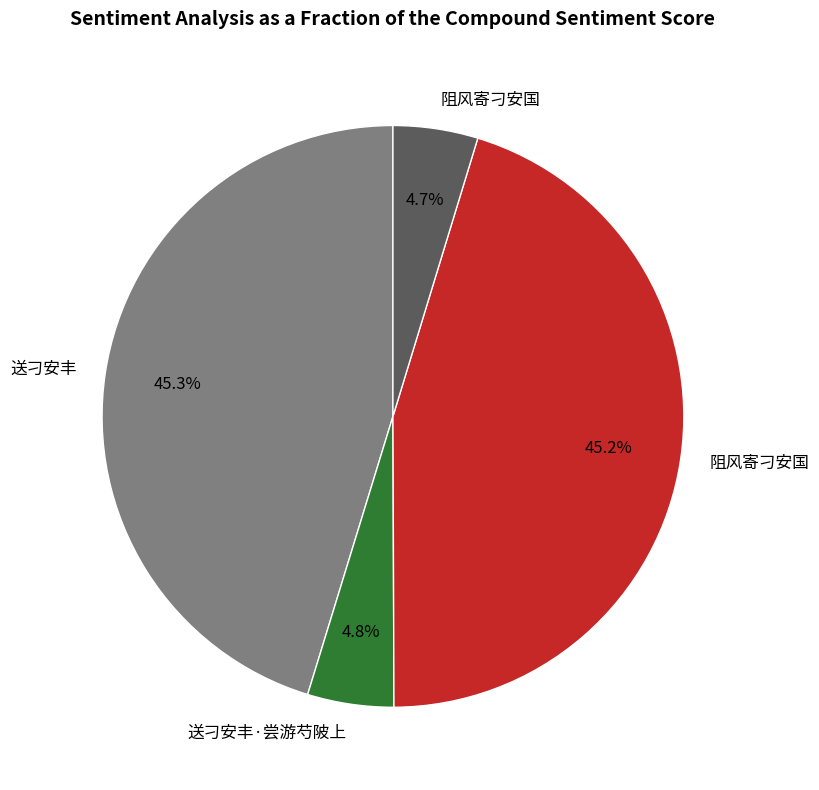

Is there a majority slice in this chart?

No